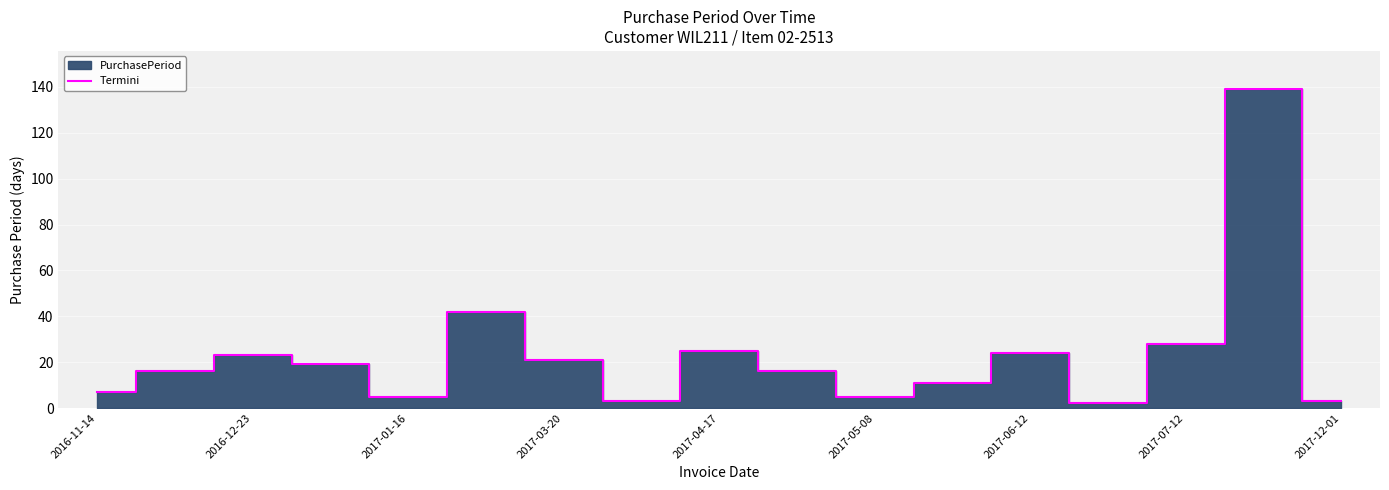

What is the smallest value displayed?

2